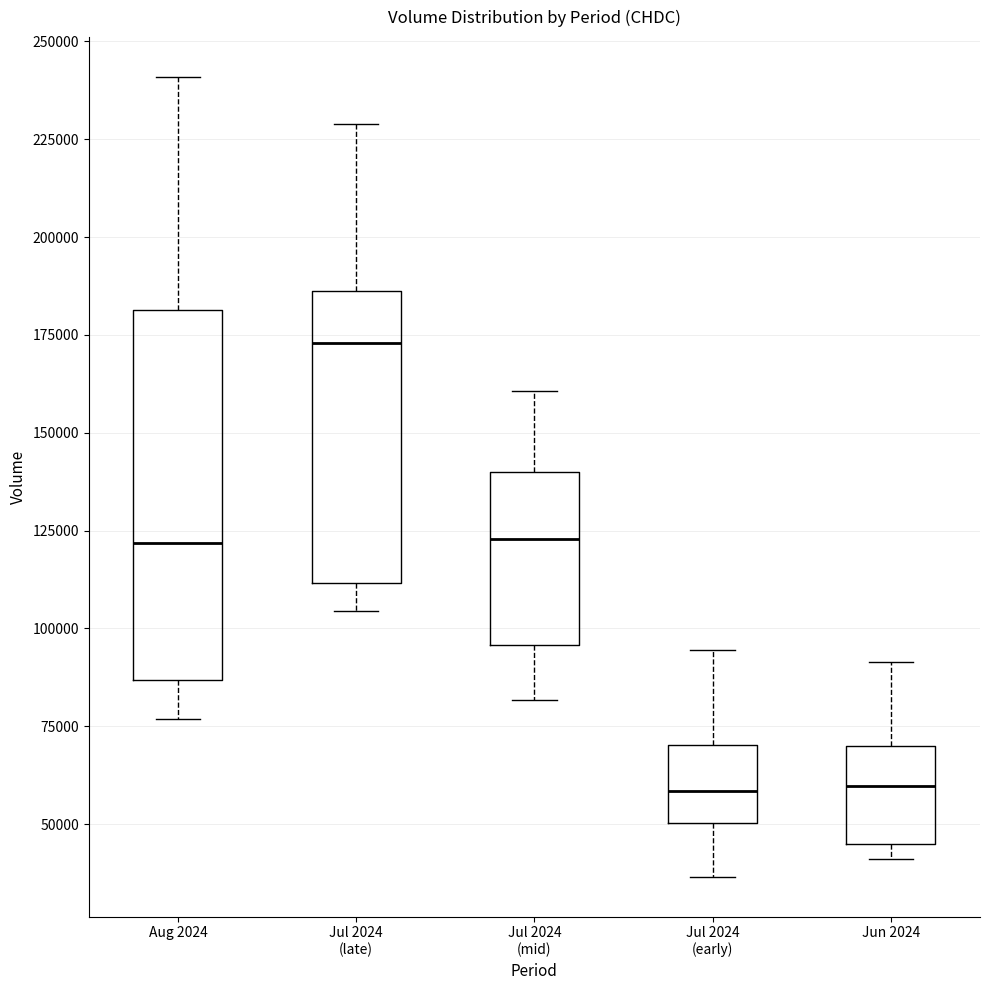

Reading left to right, transcribe this box plot: for each box, give where its median line is, the range the box spans, and where its two whiskers end, as read against the y-axis. The values are not printed on the chart, so give them approximately, as read against the axis.

Aug 2024: median 120000, box 85000 to 180000, whiskers 75000 to 240000
Jul 2024 (late): median 175000, box 110000 to 185000, whiskers 105000 to 230000
Jul 2024 (mid): median 125000, box 95000 to 140000, whiskers 80000 to 160000
Jul 2024 (early): median 60000, box 50000 to 70000, whiskers 35000 to 95000
Jun 2024: median 60000, box 45000 to 70000, whiskers 40000 to 90000